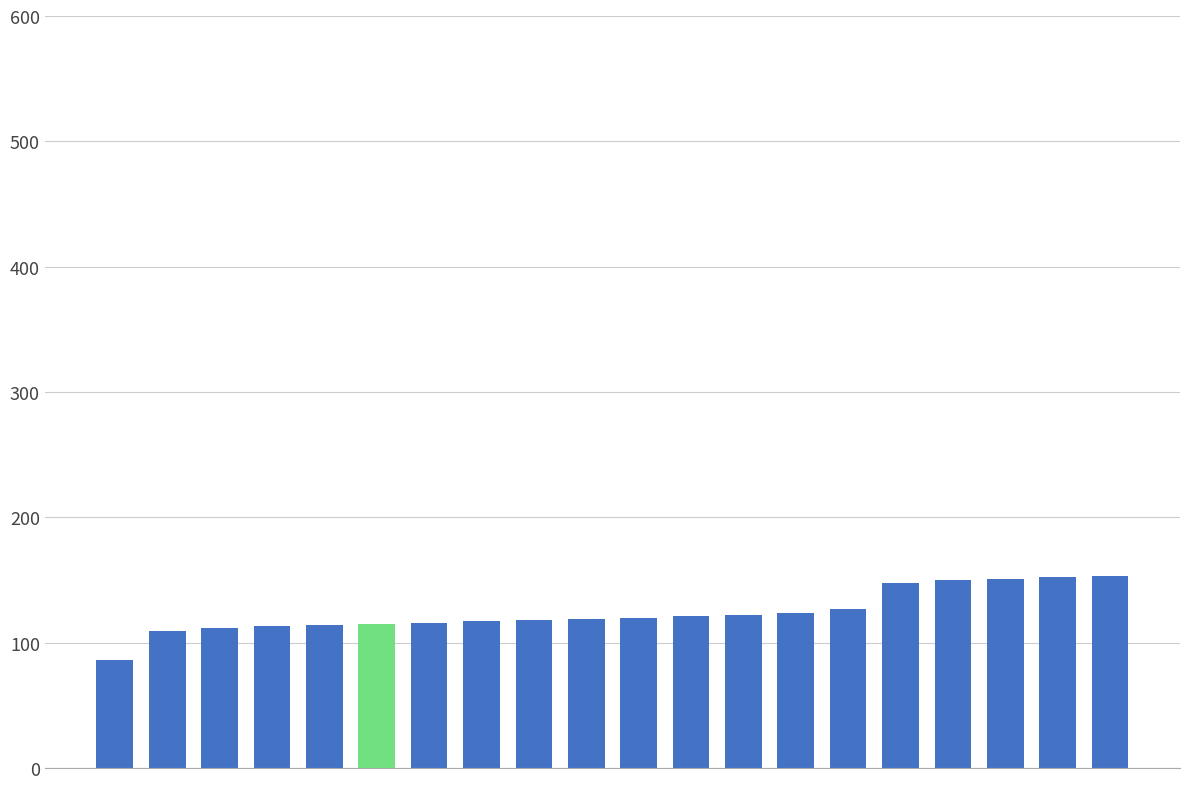

What is the difference between the second highest and second lowest values?

43